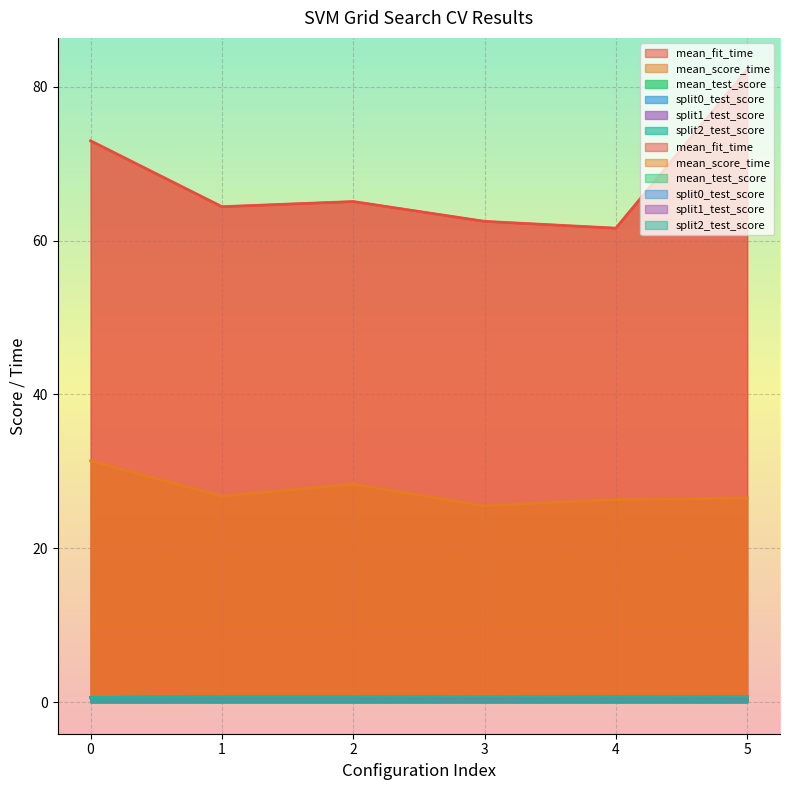

What is the average value of the mean_score_time series?

27.5